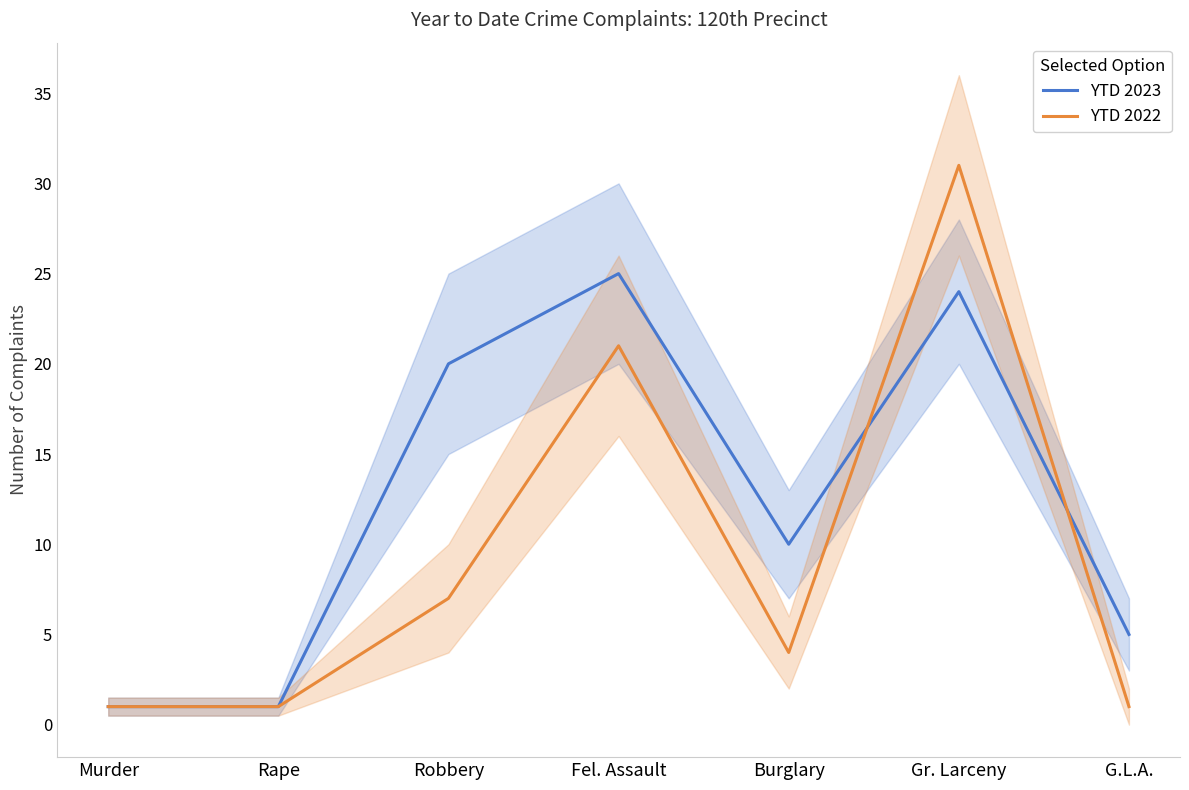

Reading right to left, extract all data points from this chart.

YTD 2023: 5	24	10	25	20	1	1
YTD 2022: 1	31	4	21	7	1	1